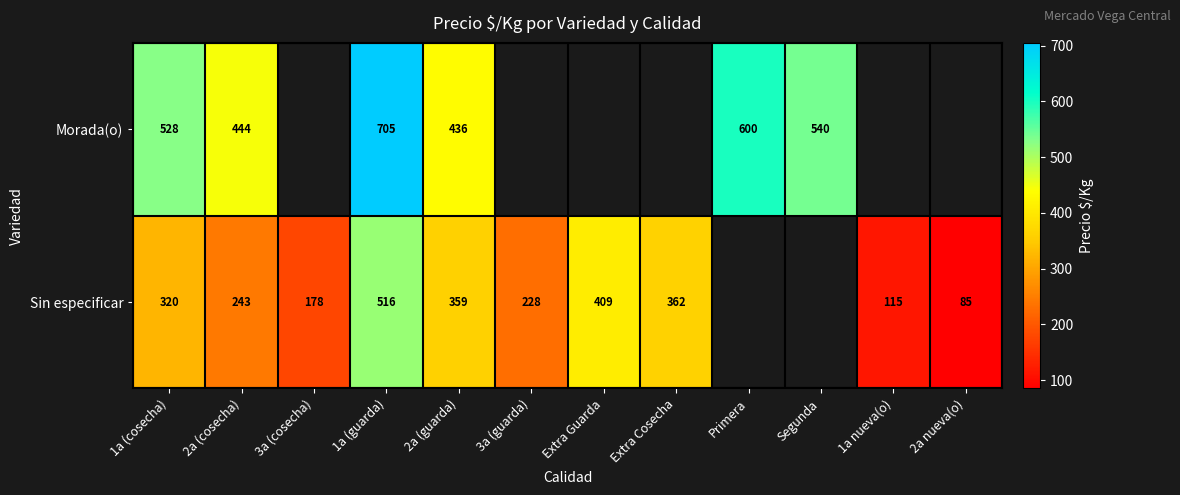

The value of Sin especificar at 1a (cosecha) is 320. True or false?

True